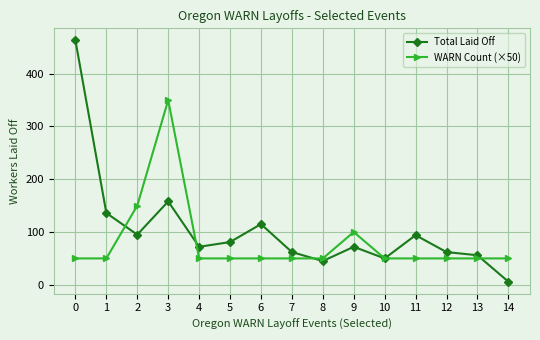

Rank the series by their maximum value, from lowest to highest.

WARN Count (×50), Total Laid Off